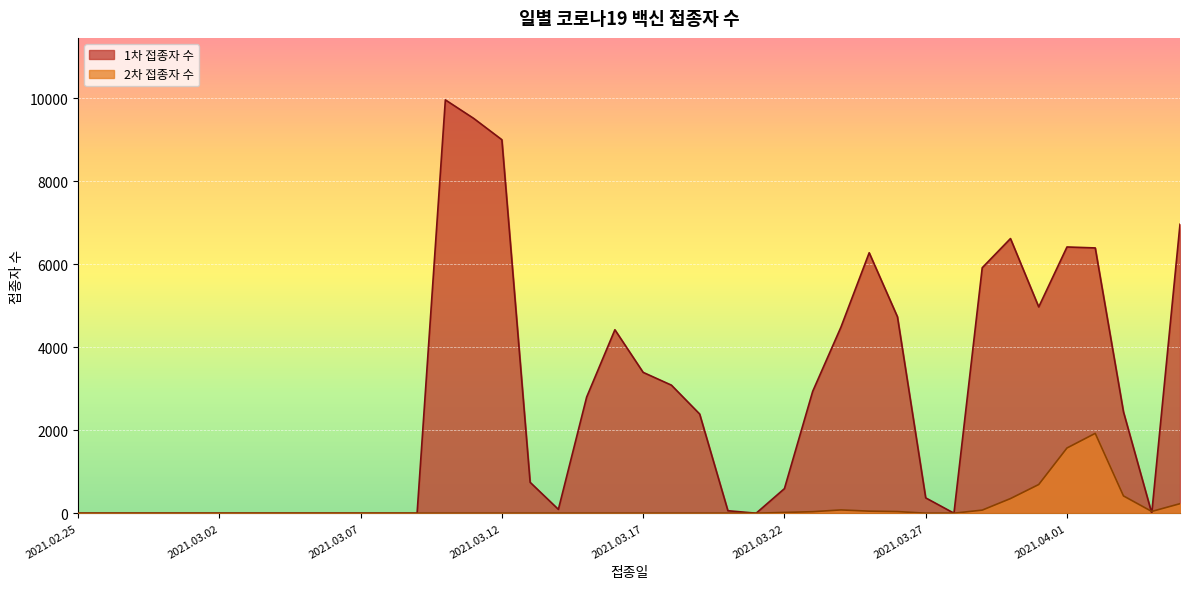

What is the average value of the 2차 접종자 수 series?

138